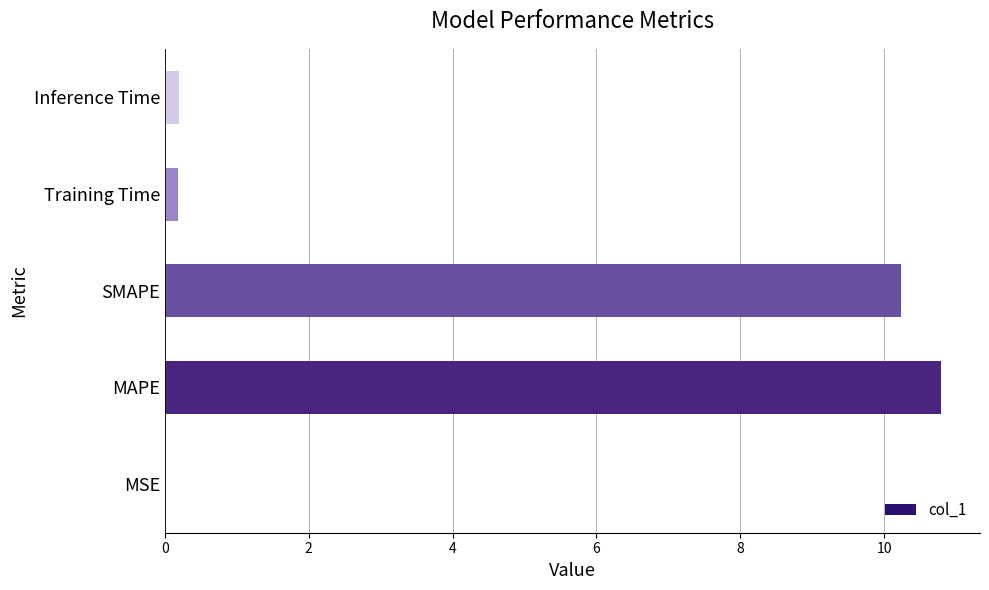

The chart shows a value of 13.7 at SMAPE. True or false?

False